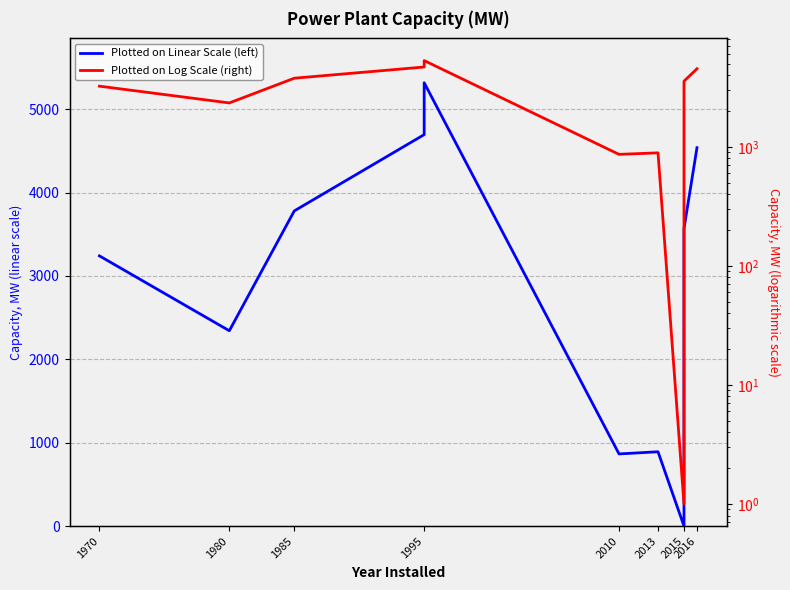

What are all the series names shown in the legend?

Plotted on Linear Scale (left), Plotted on Log Scale (right)